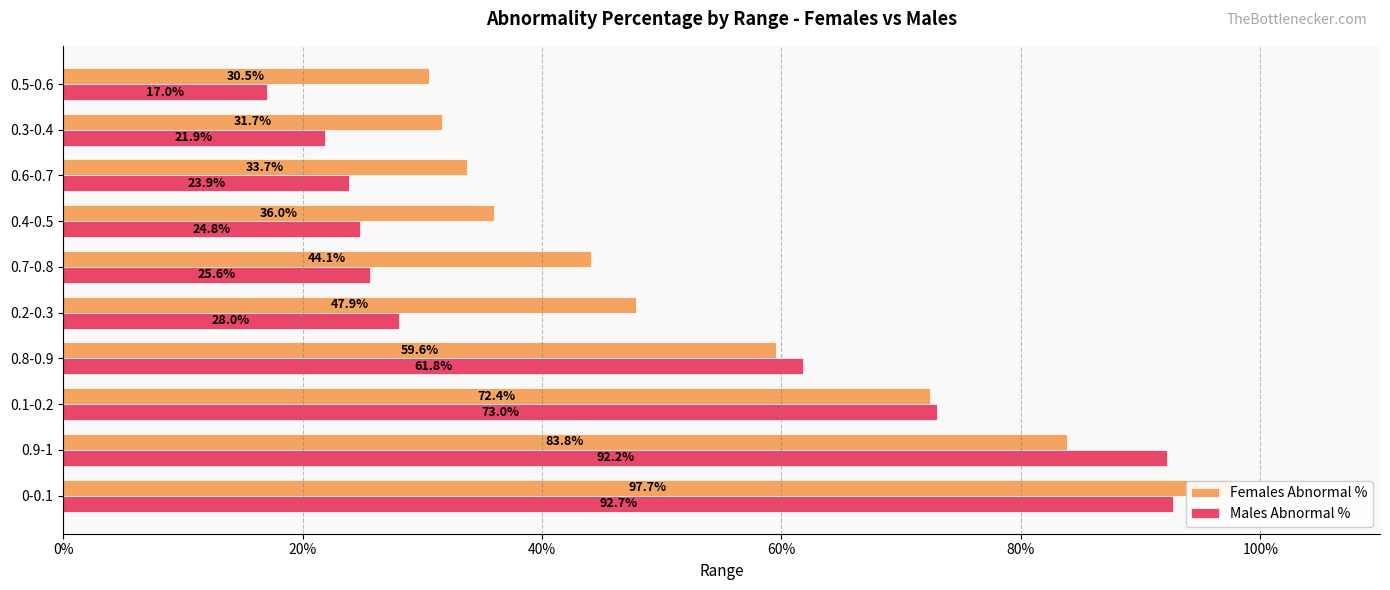

The value of Females Abnormal % at 0.4-0.5 is 0.2. True or false?

False